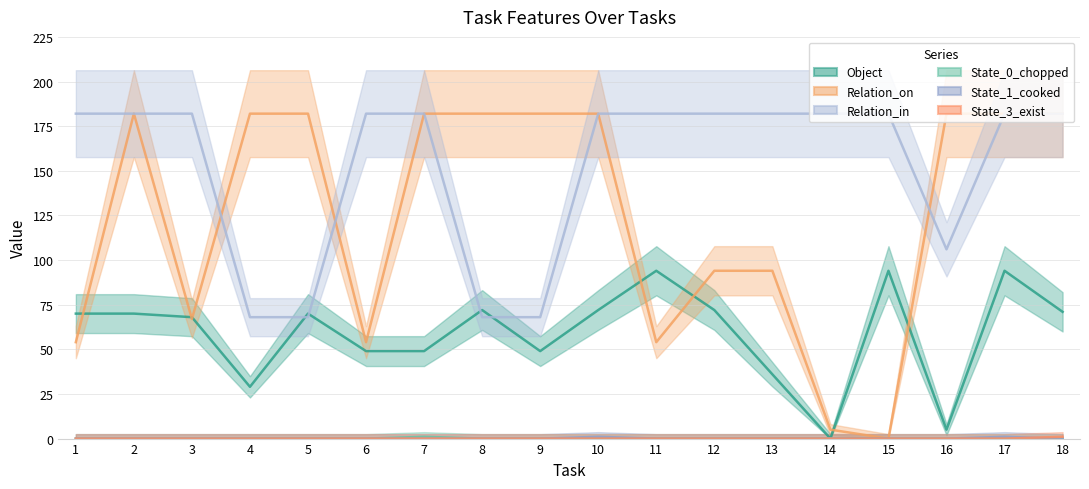

Is this an area chart (filled region under the line)?

No